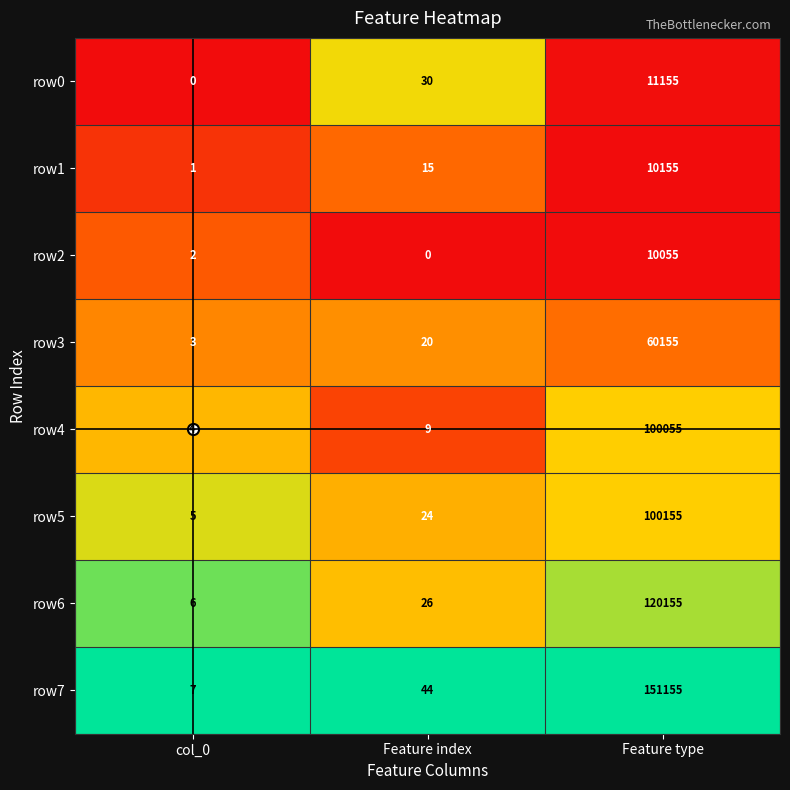

At which label is row3 closest to 30079?

Feature index